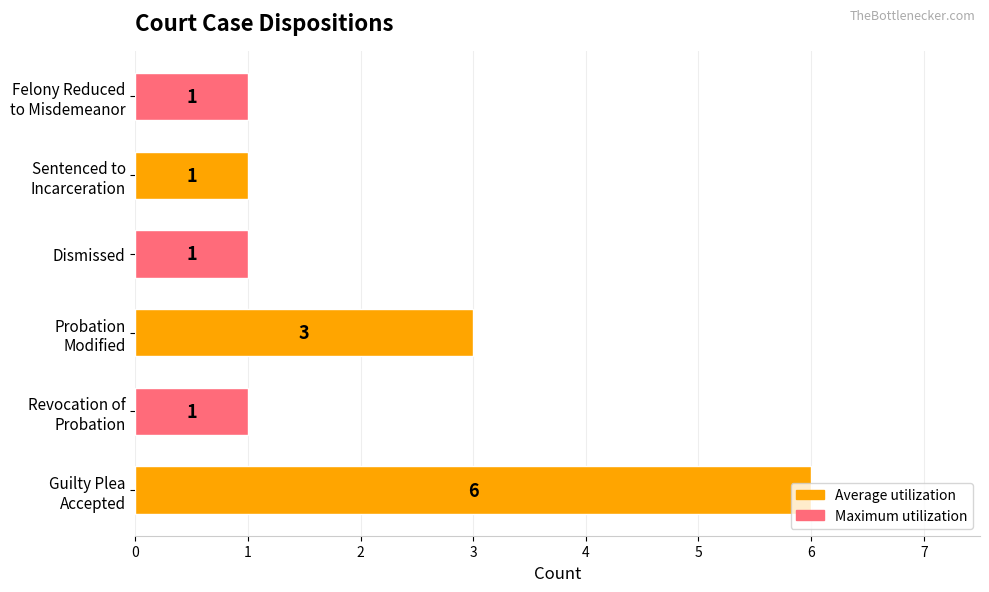

Count the values in the range 1 to 3.

5